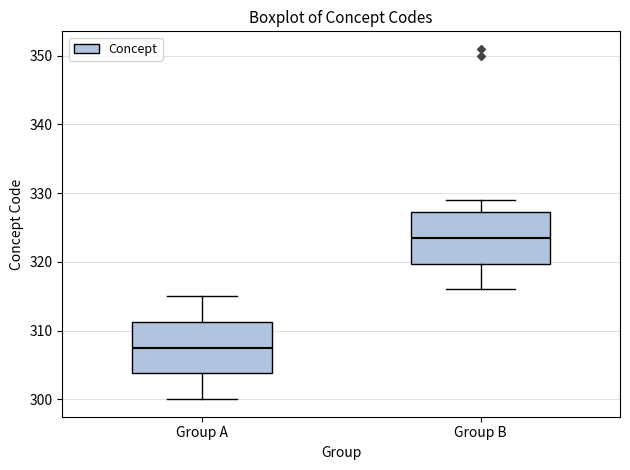

Reading left to right, transcribe this box plot: for each box, give where its median line is, the range the box spans, and where its two whiskers end, as read against the y-axis. The values are not printed on the chart, so give them approximately, as read against the axis.

Group A: median 308, box 304 to 311, whiskers 300 to 315
Group B: median 324, box 320 to 327, whiskers 316 to 329